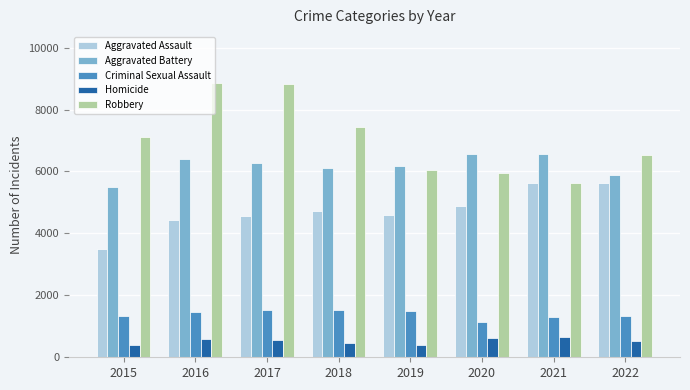

What is the sum of the Aggravated Battery values at 2019 and 2020?

12725